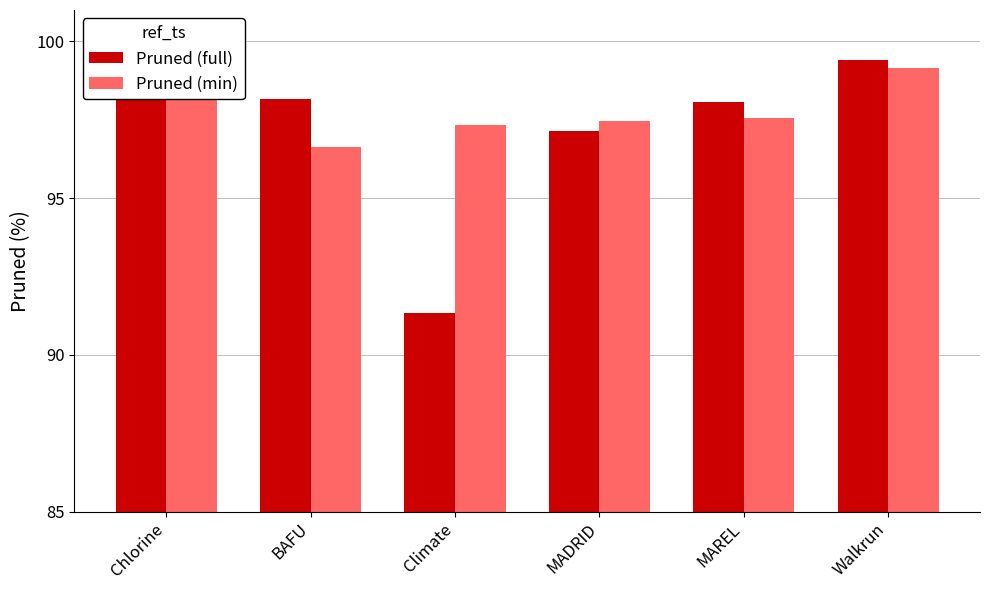

What is the greatest value displayed?

99.4